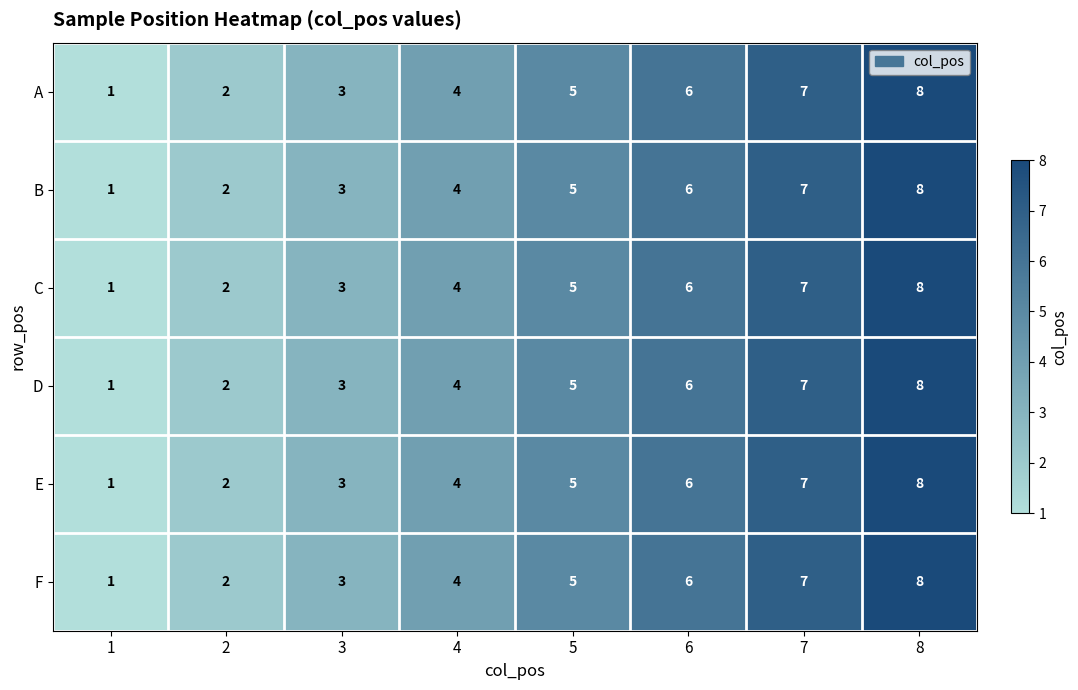

Rank the categories by F value from highest to lowest.

8, 7, 6, 5, 4, 3, 2, 1